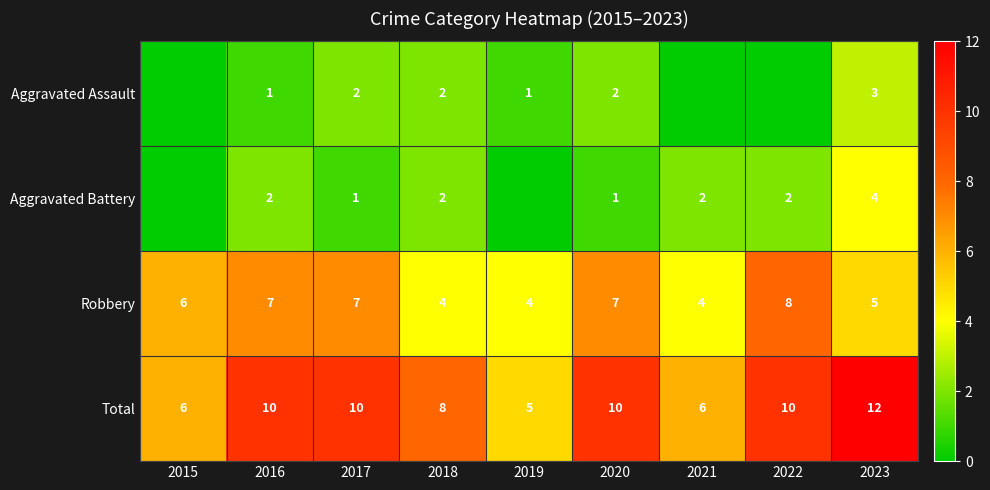

How many values in the Robbery series are below 6?

4